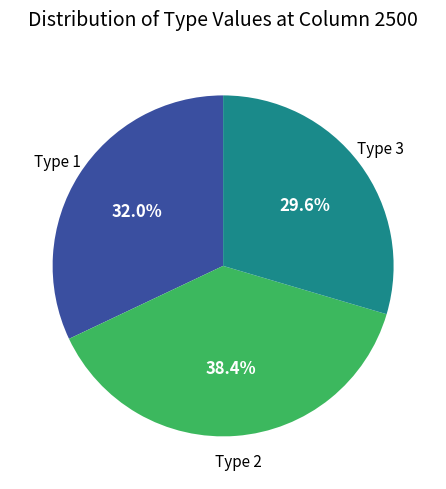

Between Type 3 and Type 2, which is larger?

Type 2